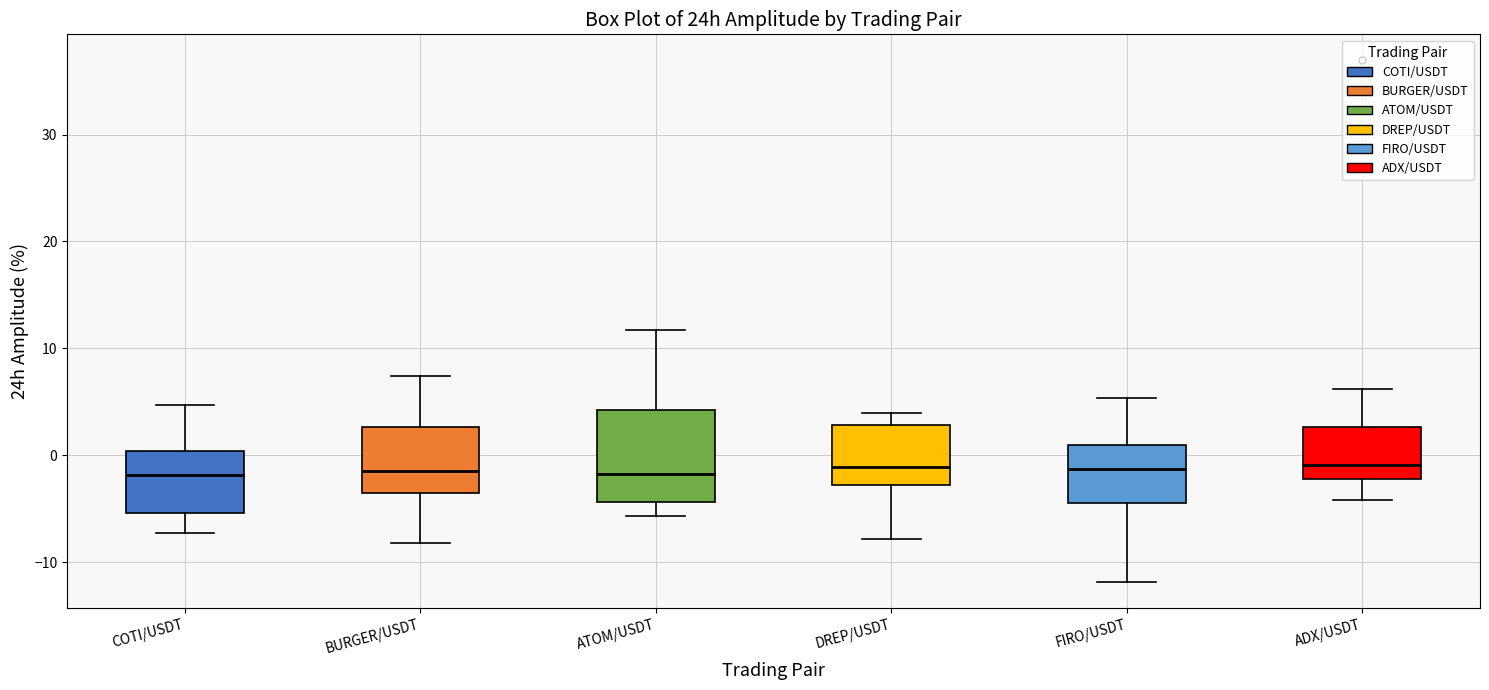

Where is the upper edge of the box for ATOM/USDT on the y-axis? The values are not printed on the chart, so give them approximately, as read against the axis.

4